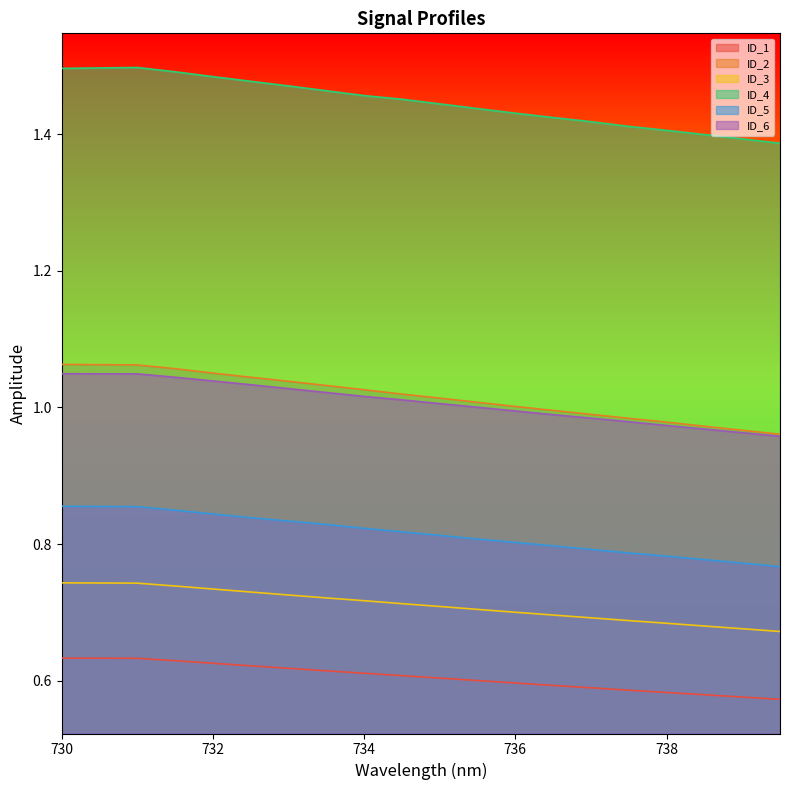

How many data points does each series have?

20